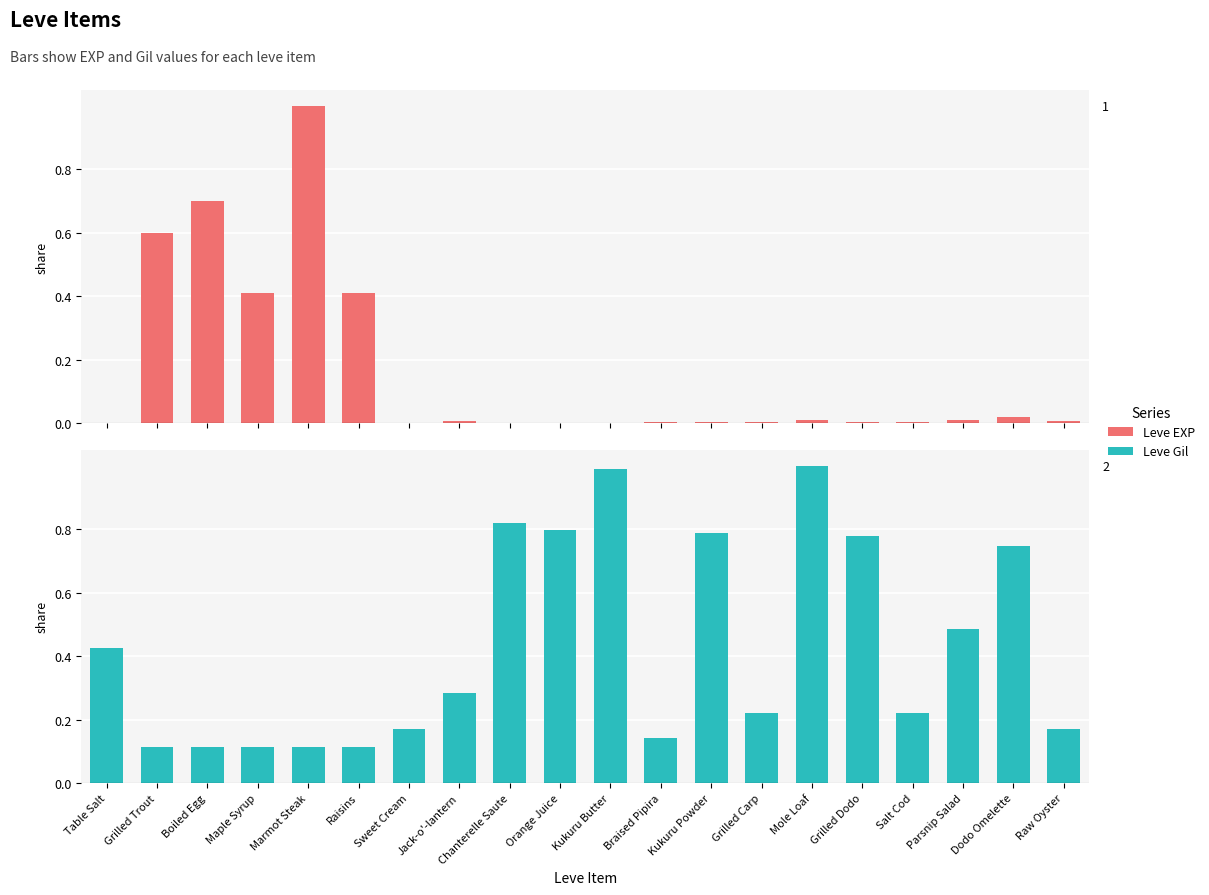

Which has a higher value, Boiled Egg or Sweet Cream?

Boiled Egg